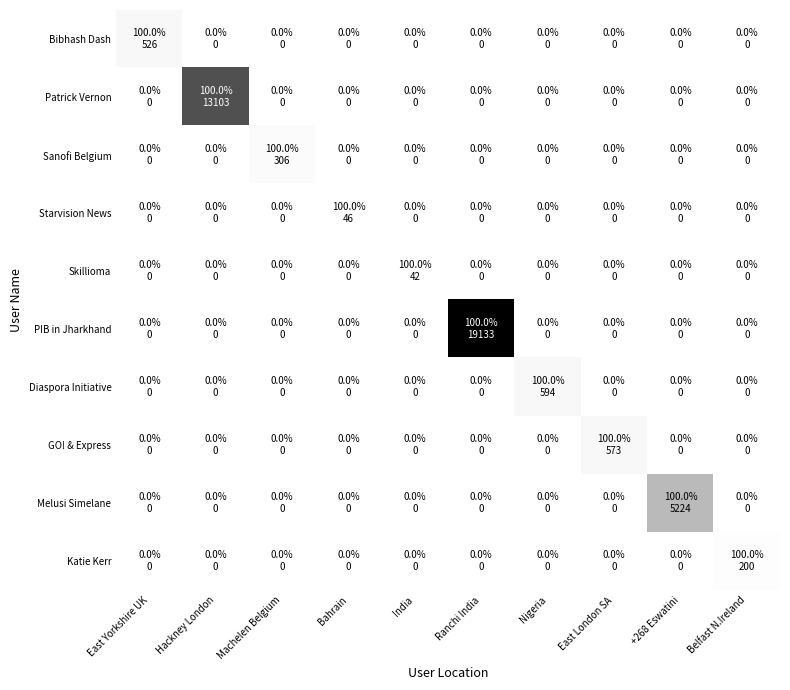

Rank the series at India from lowest to highest value.

Bibhash Dash, Patrick Vernon, Sanofi Belgium, Starvision News, PIB in Jharkhand, Diaspora Initiative, GO! & Express, Melusi Simelane, Katie Kerr, Skillioma